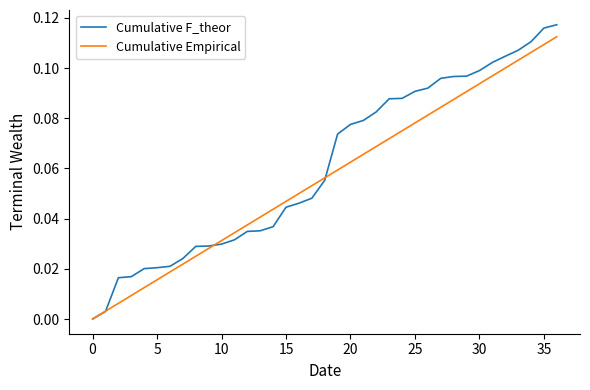

True or false: Cumulative Empirical has more than 2 points higher than both neighbors.

False